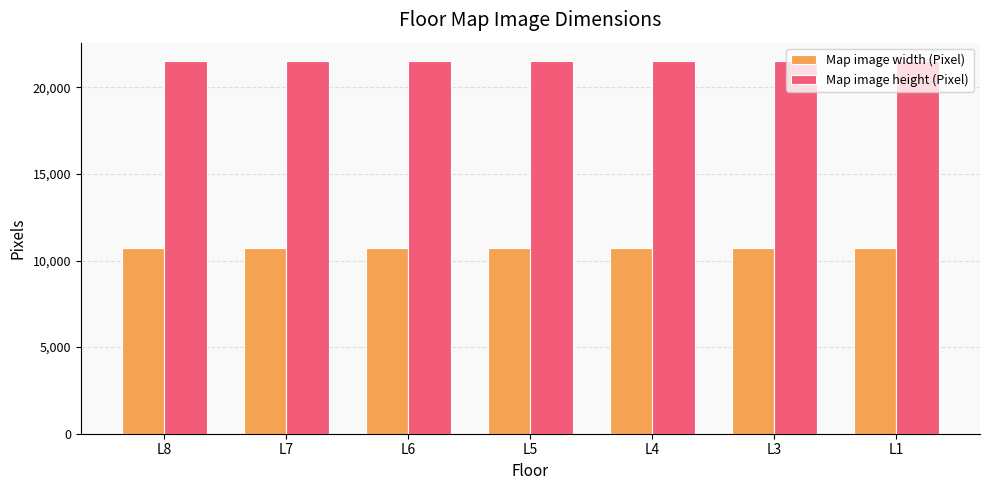

List the series in order of their overall mean, lowest first.

Map image width (Pixel), Map image height (Pixel)